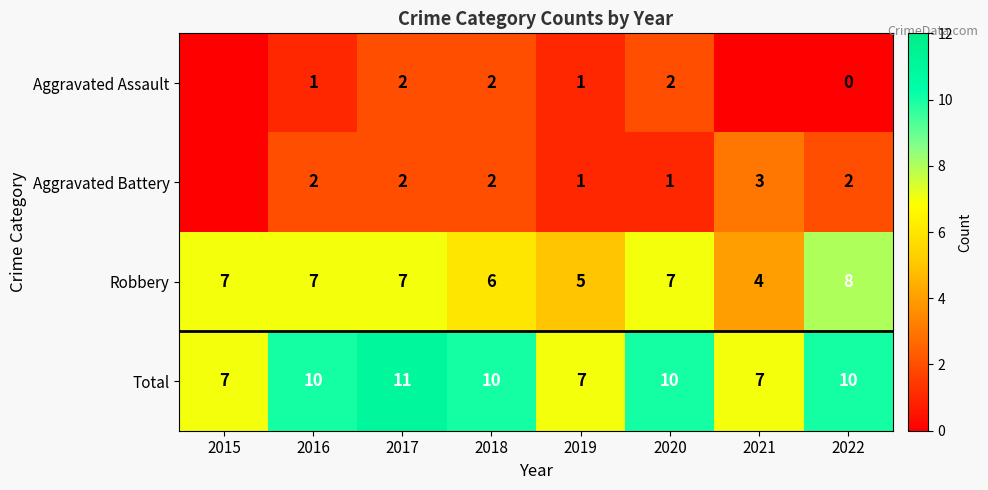

The Robbery series shows 7 at 2021. True or false?

False